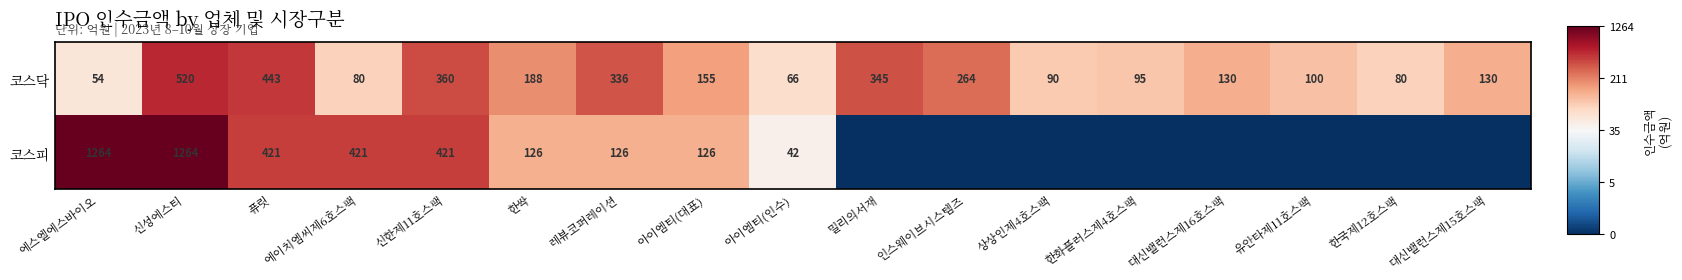

What is the spread (max minus min) of values at 신성에스티?

744